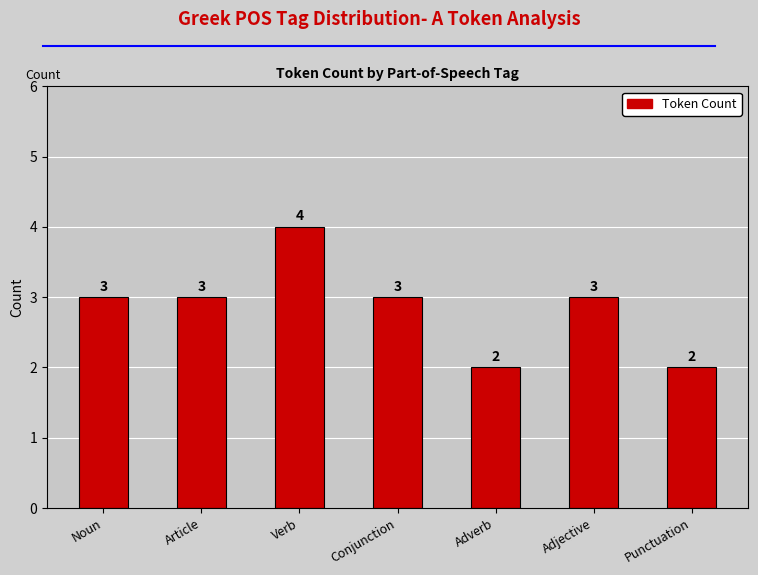

How many bars are there in total?

7